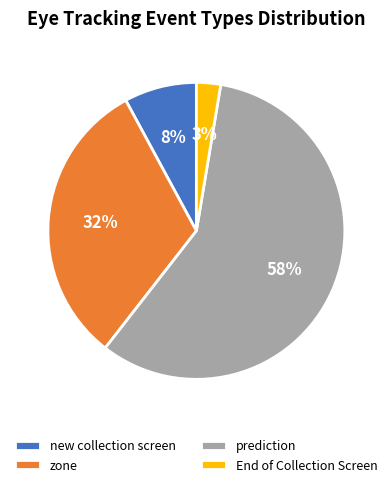

Is the sum of End of Collection Screen and zone greater than half?

No